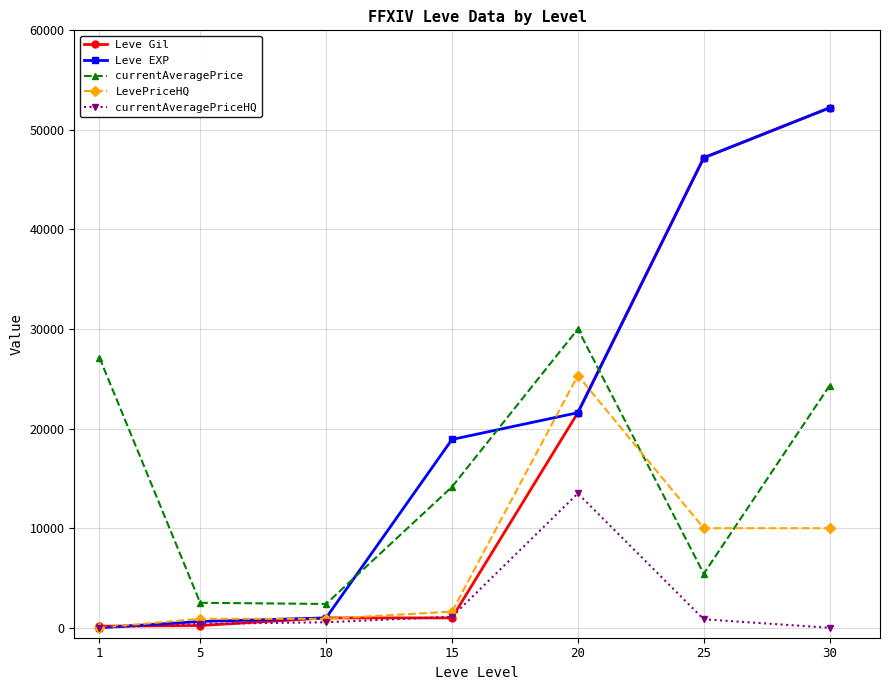

What is the difference between the Leve EXP values at 20 and 5?

20970